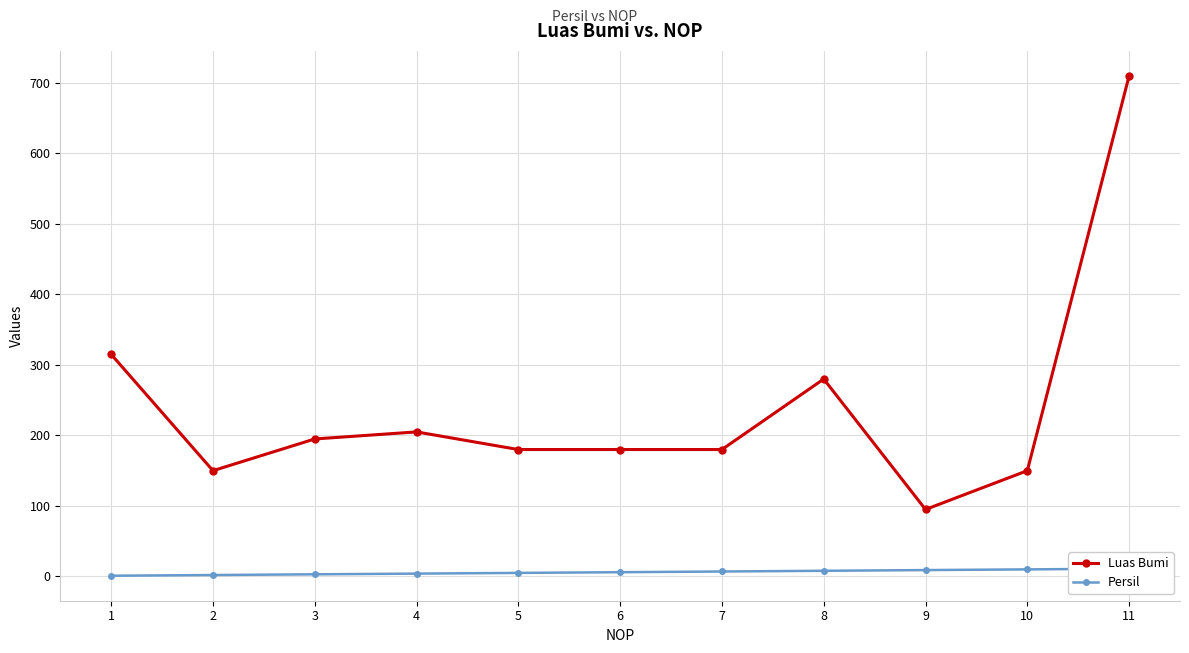

What is the sum of all Luas Bumi values?

2640